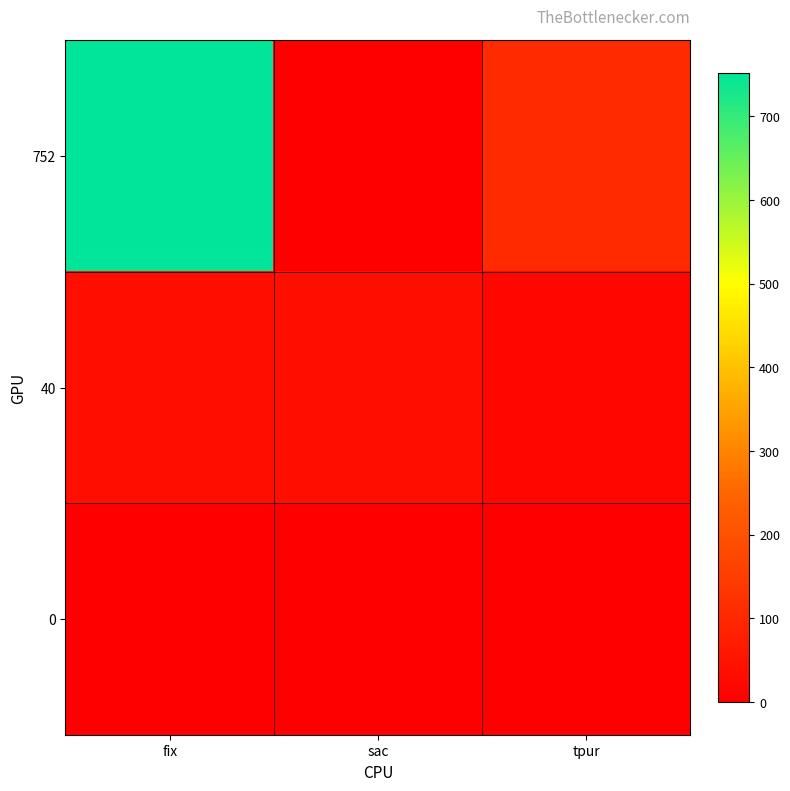

Count the number of data series in this chart.

3